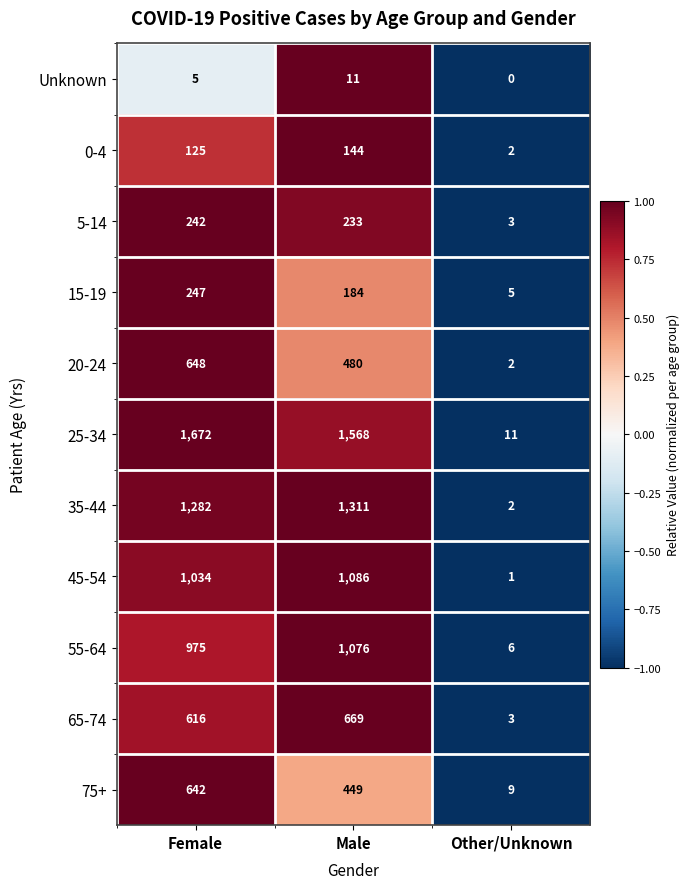

How many series are shown in this chart?

11